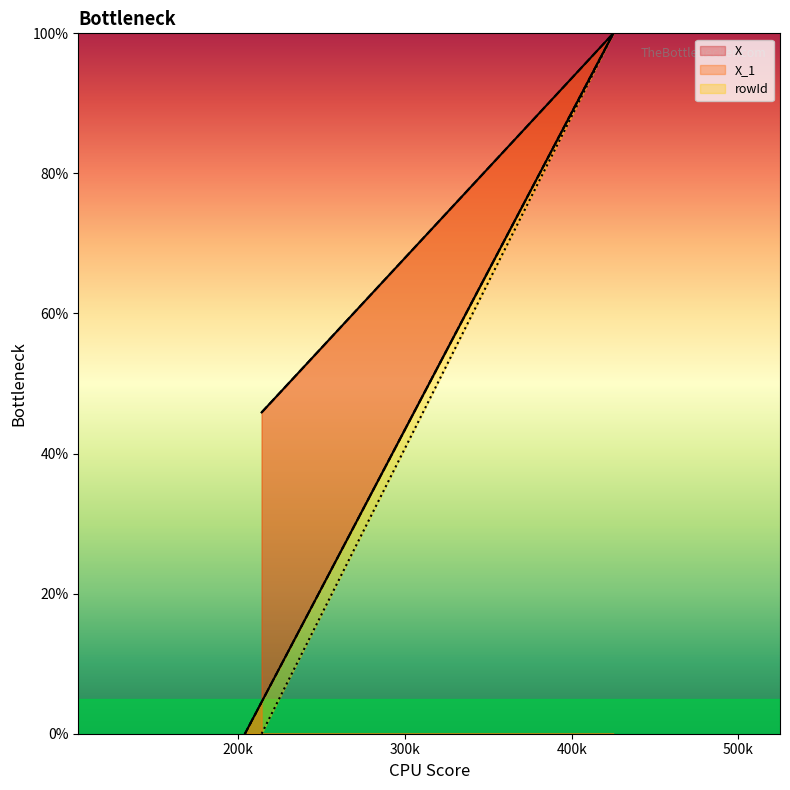

At how many categories does at least one series exceed 51?

1